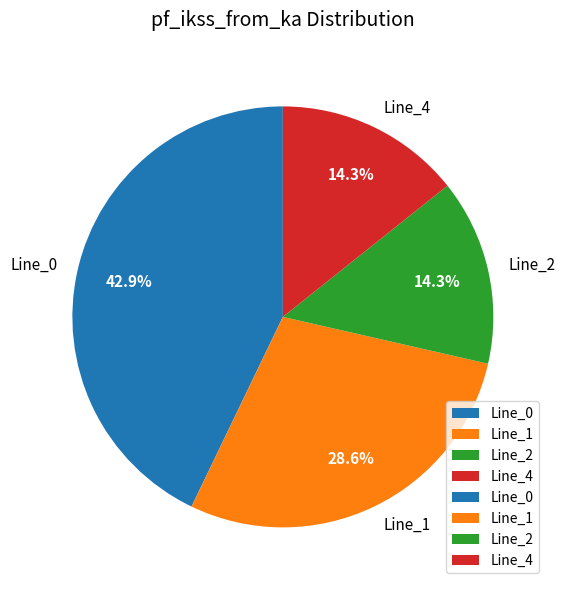

Count the number of slices in the pie.

4